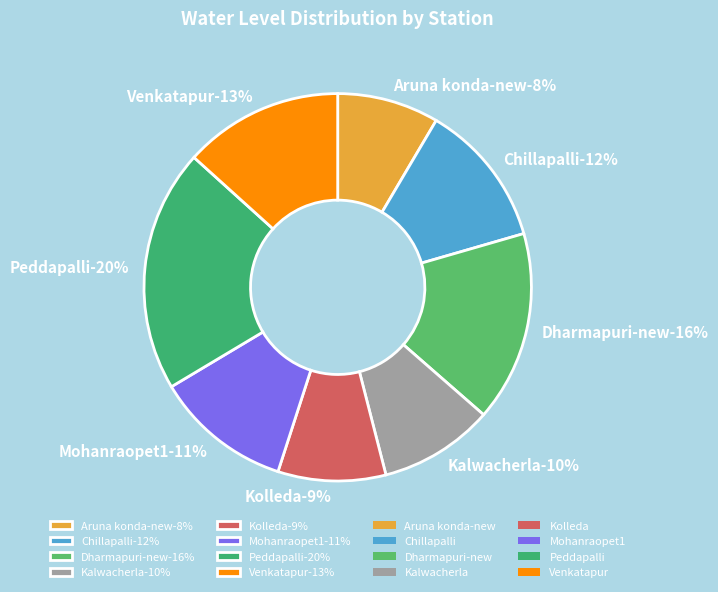

Does Kalwacherla account for over 50% of the chart?

No